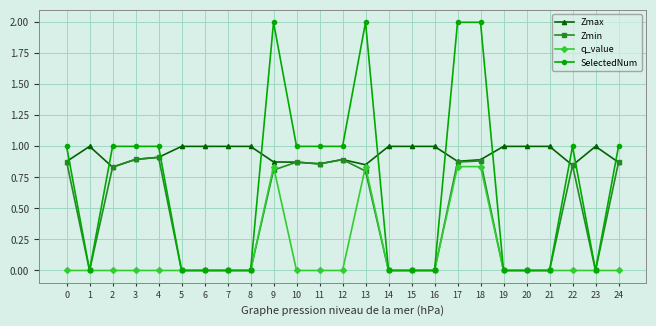

What is the value of the SelectedNum point at the 11th from the left?

1.0